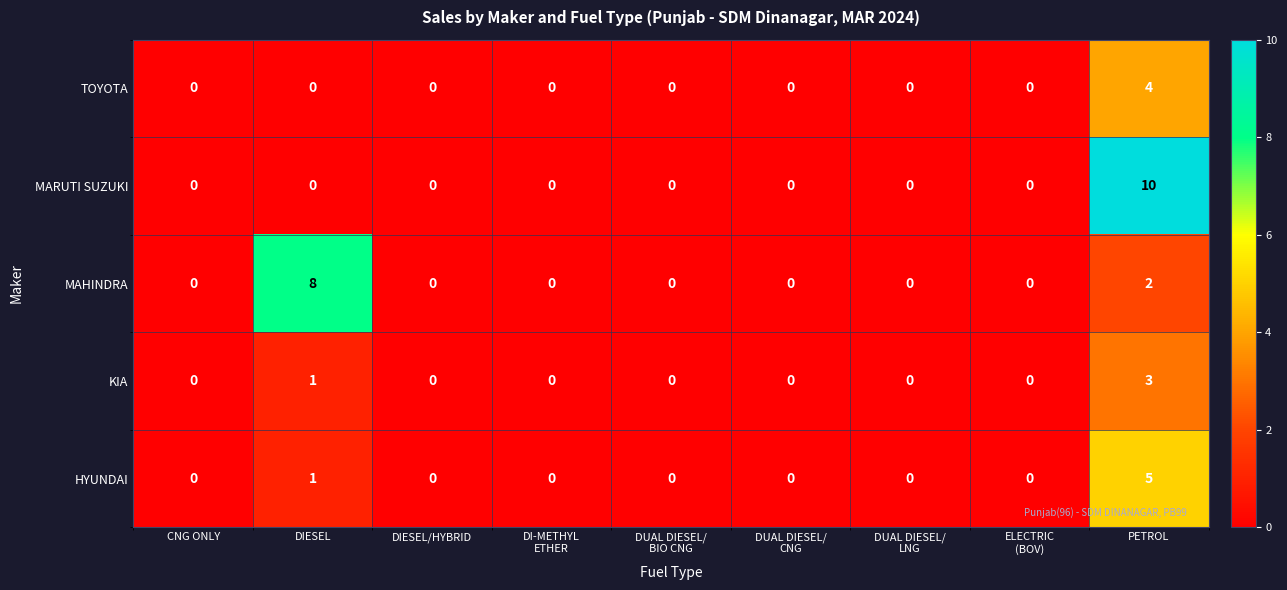

Which category has the highest value in the HYUNDAI series?

PETROL